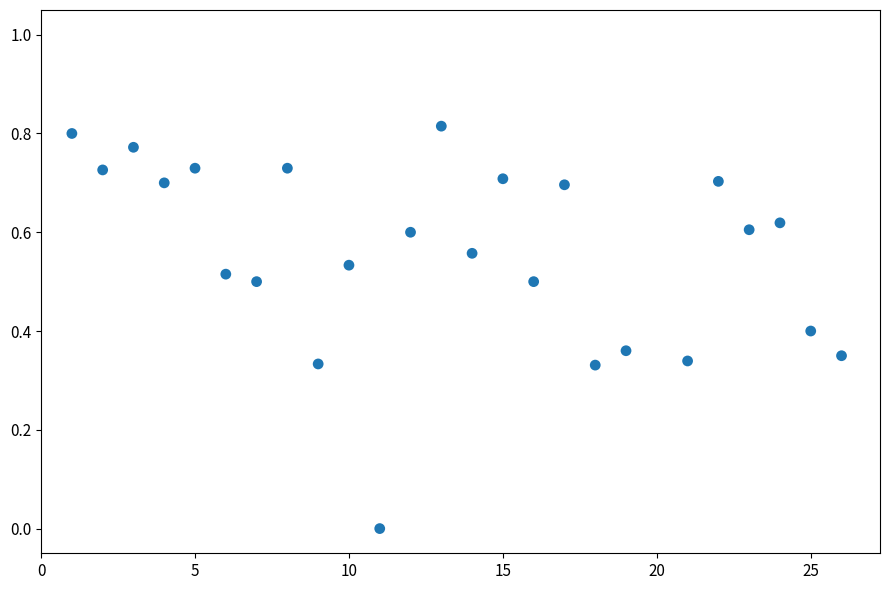

What is the range of X values (max minus min)?

25.0